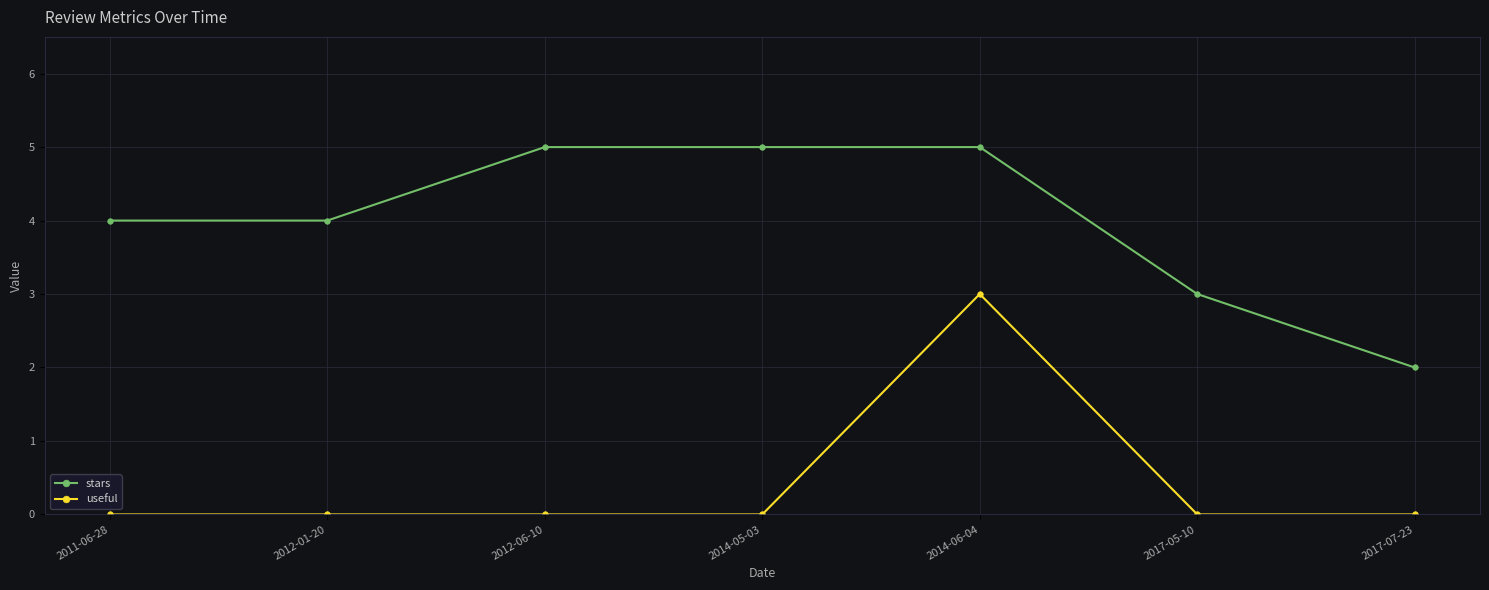

At which category is the sum across all series the highest?

2014-06-04